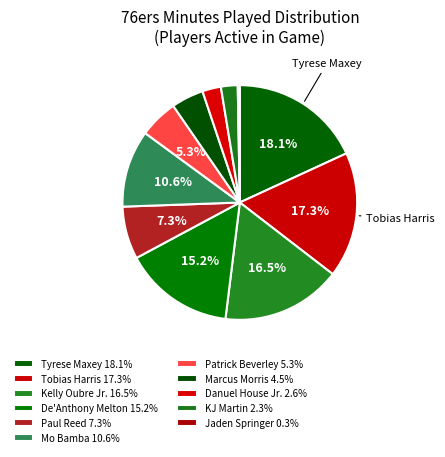

Is the sum of Paul Reed and Tyrese Maxey greater than half?

No